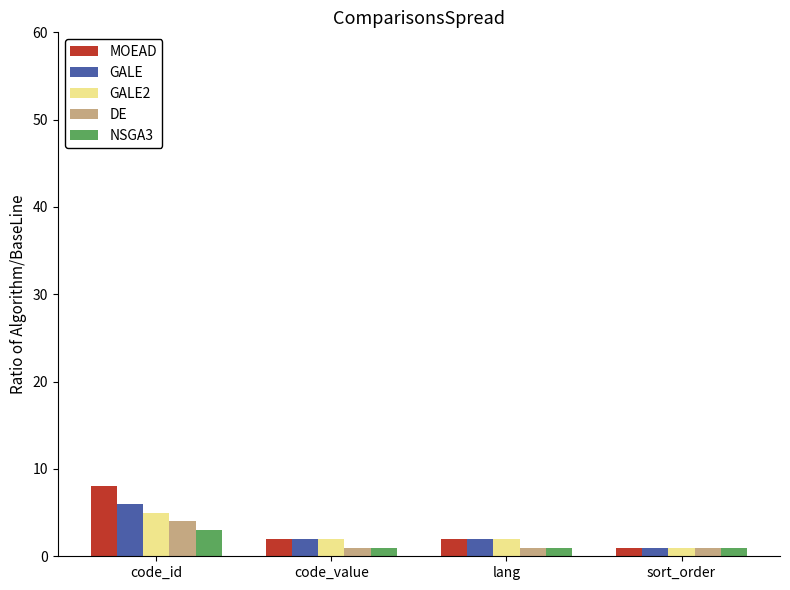

Between code_id and code_value, which series saw the biggest shift?

MOEAD